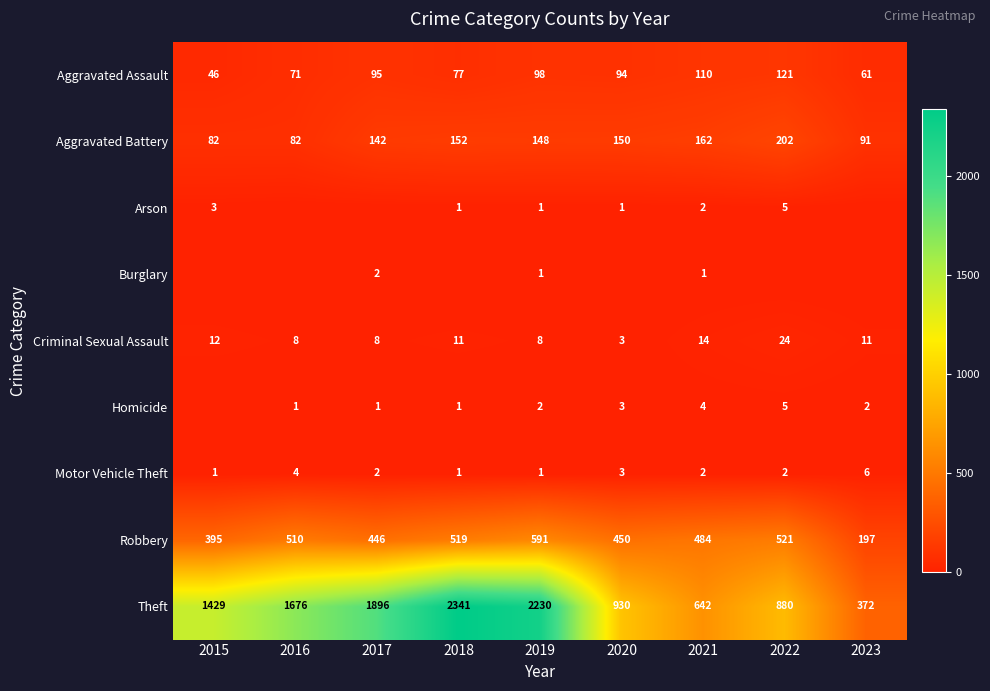

How many categories are shown in the chart?

9